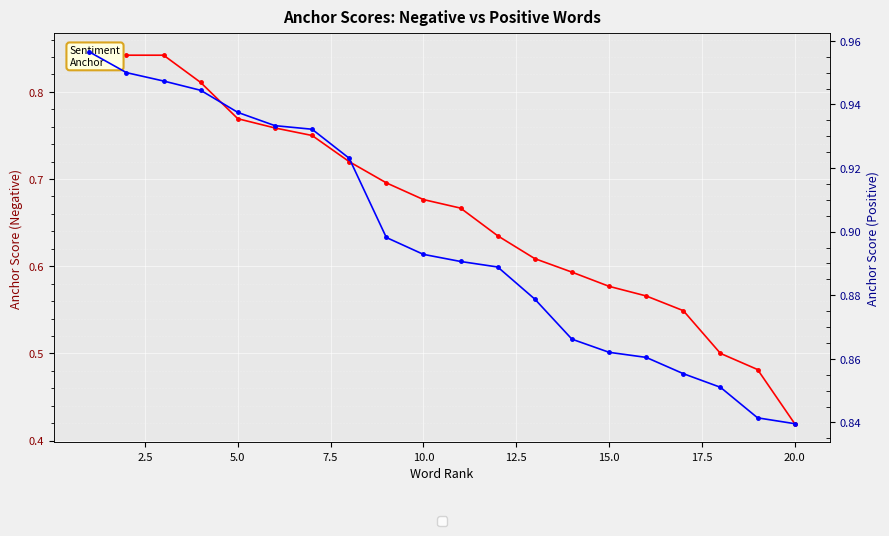

How many lines are shown in the chart?

2